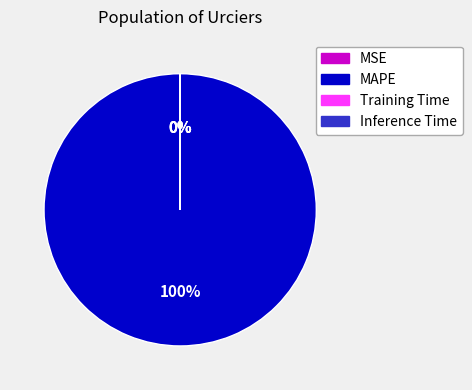

Which slice represents more than half of the pie?

MAPE